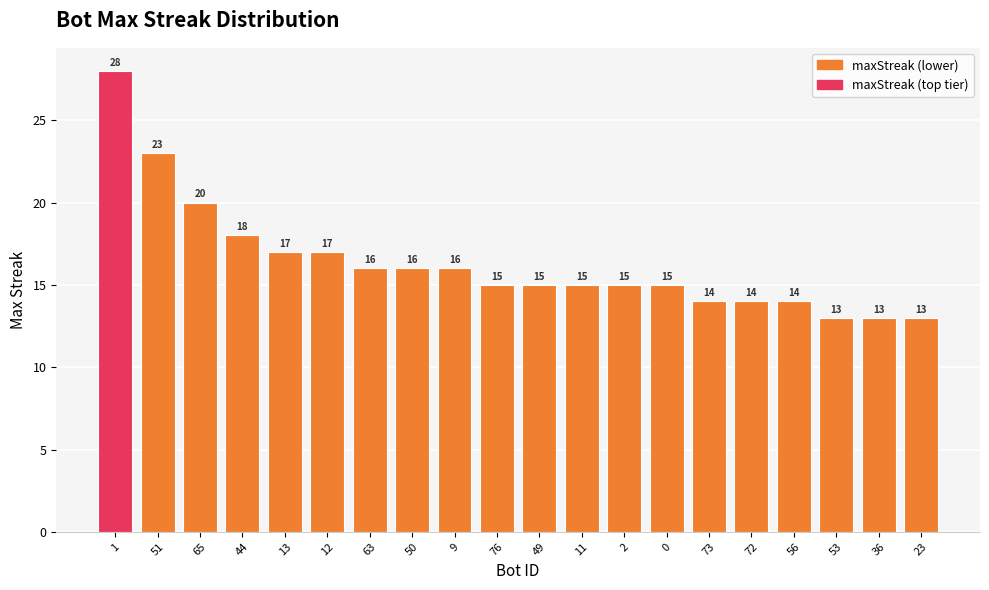

What is the sum of the values at 63 and 73?

30